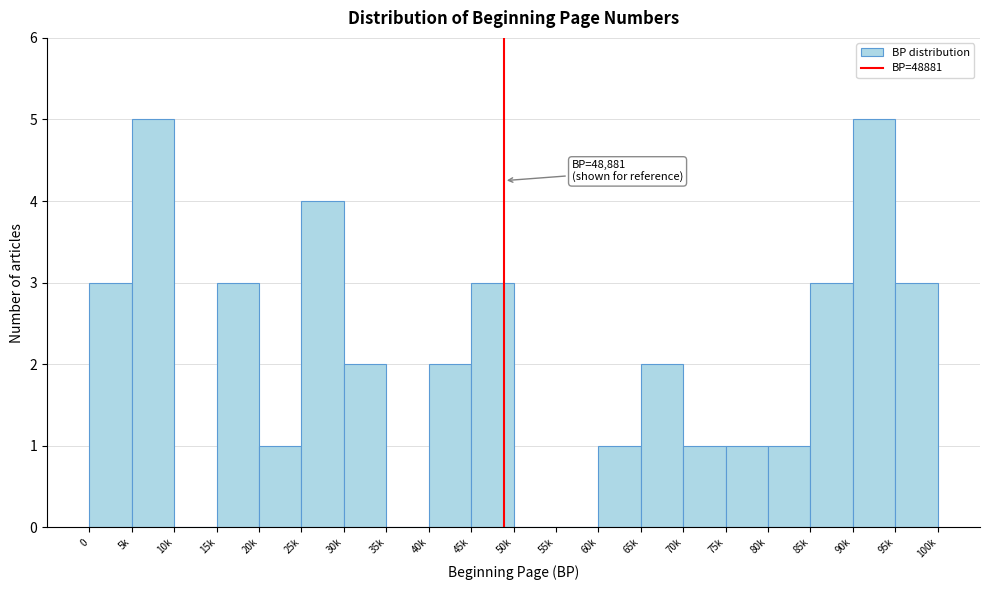

Reading right to left, what are all the values shown in this chart?

95k=3	90k=5	85k=3	80k=1	75k=1	70k=1	65k=2	60k=1	55k=0	50k=0	45k=3	40k=2	35k=0	30k=2	25k=4	20k=1	15k=3	10k=0	5k=5	0=3